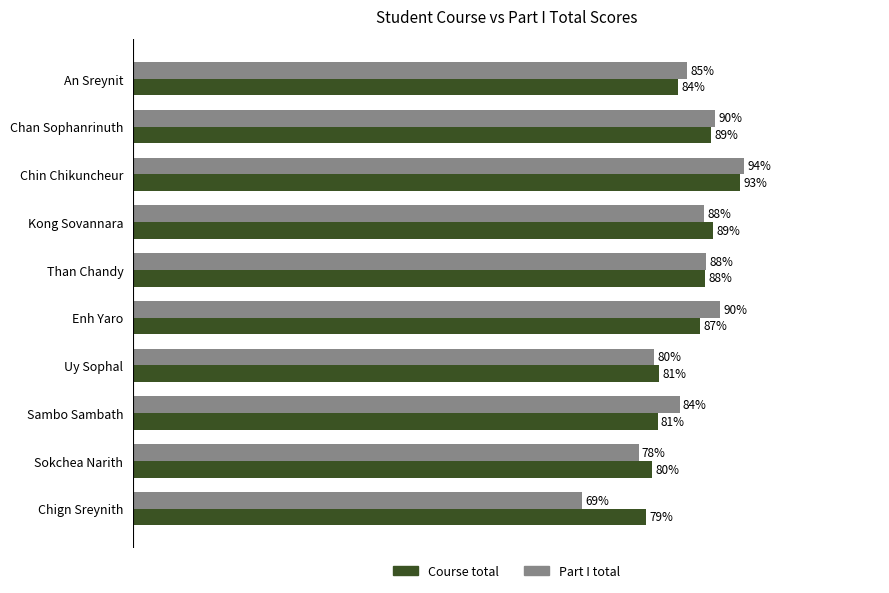

Which series has the largest total across all categories?

Course total